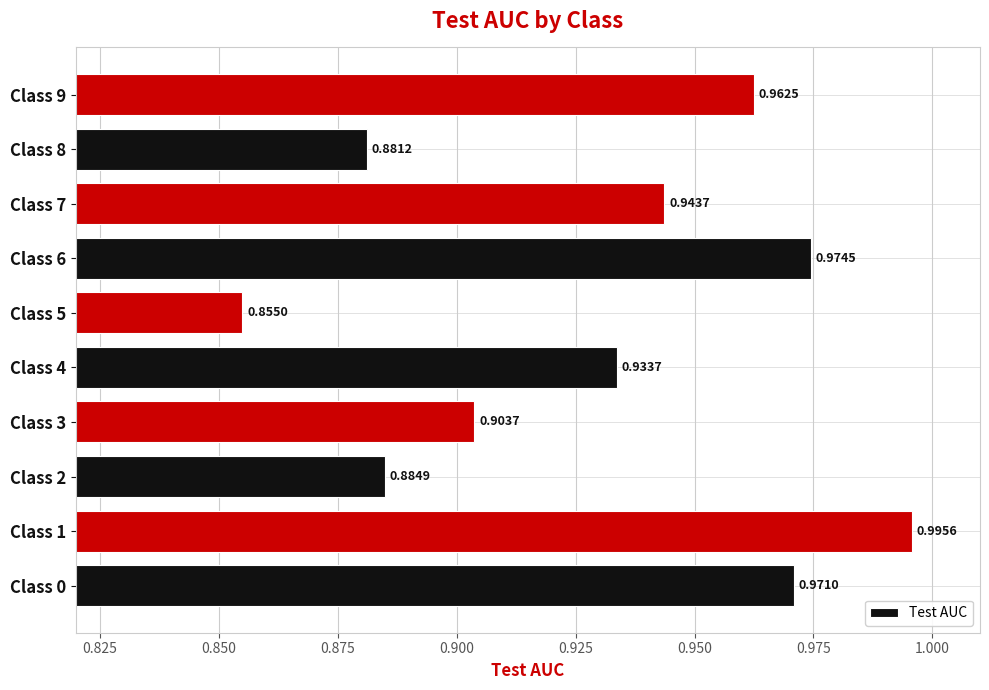

Which has a higher value, Class 4 or Class 0?

Class 0